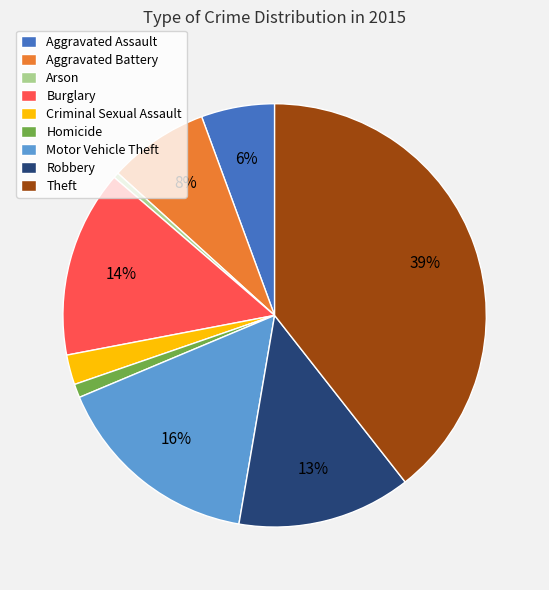

Which slice is the largest?

Theft